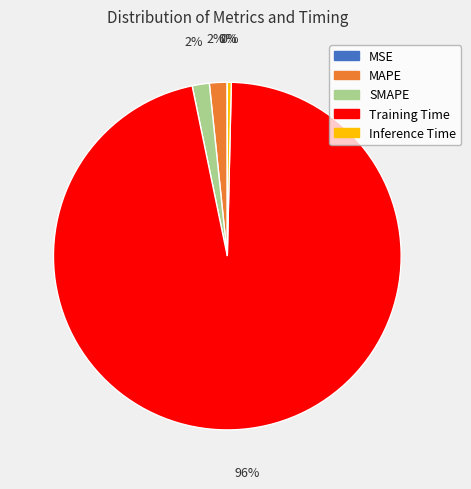

Do Inference Time and MAPE together represent more than half of the pie?

No